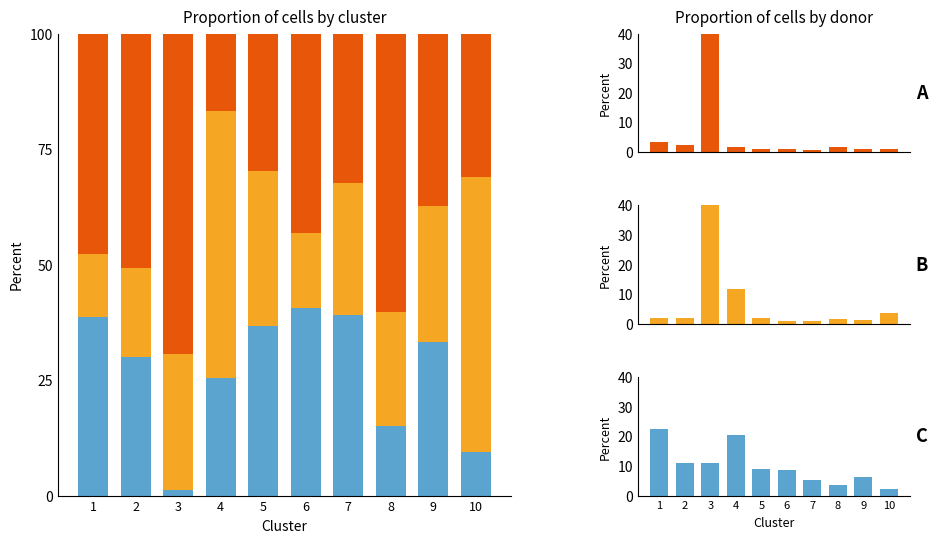

Are the bars horizontal?

No